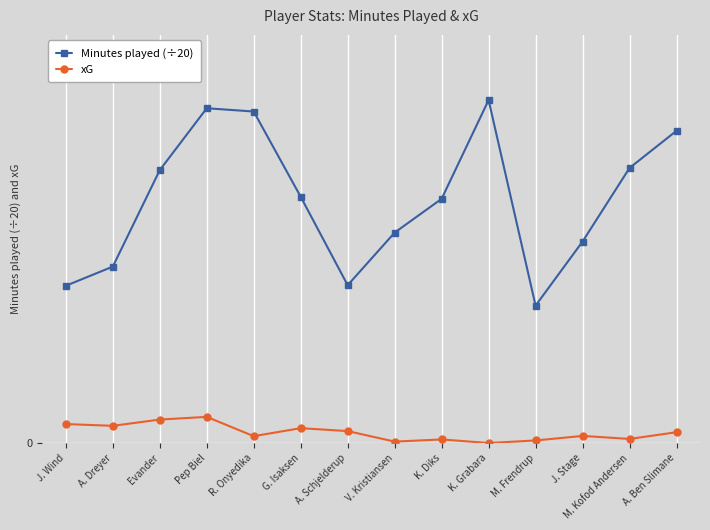

Between G. Isaksen and A. Schjelderup, which is larger?

G. Isaksen